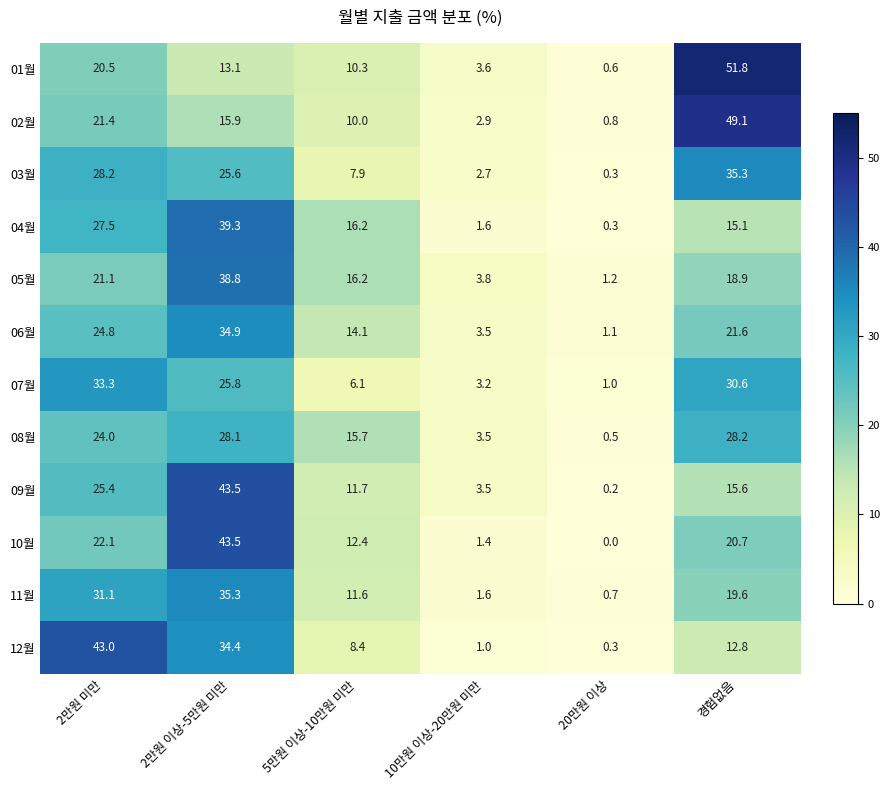

Is it true that 06월 equals 5.2 at 5만원 이상-10만원 미만?

False